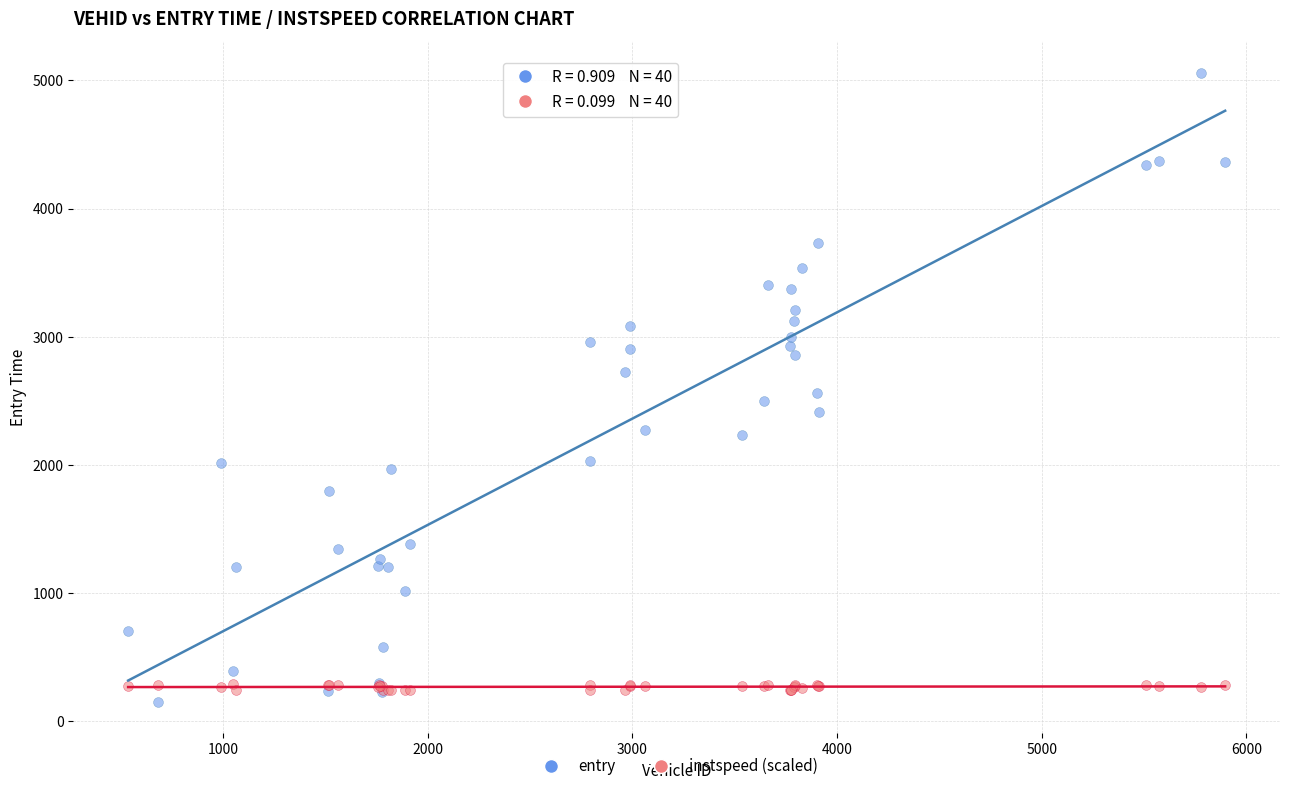

What are all the series names shown in the legend?

entry, instspeed (scaled)